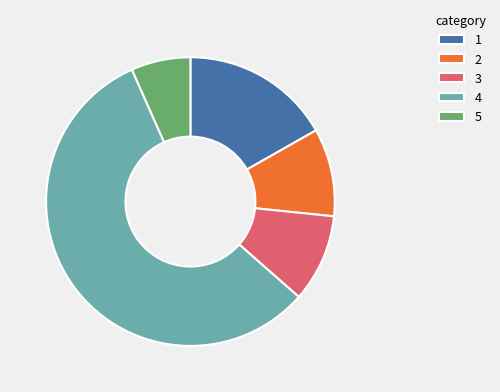

What is the smallest slice in the pie chart?

5